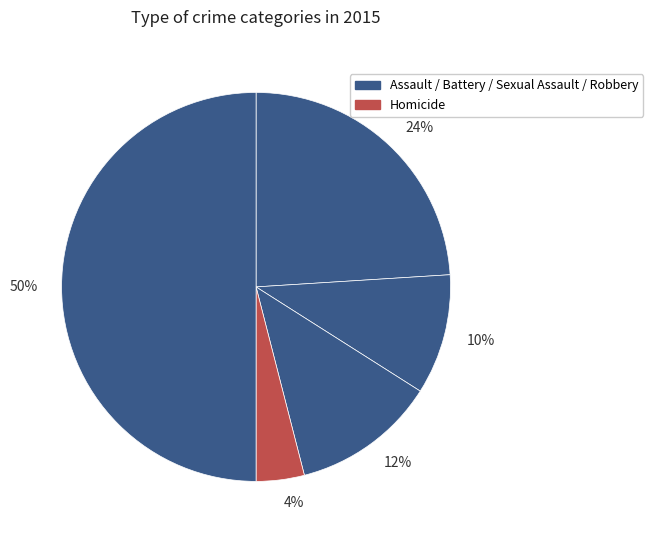

Is the sum of 4% and 24% greater than half?

No